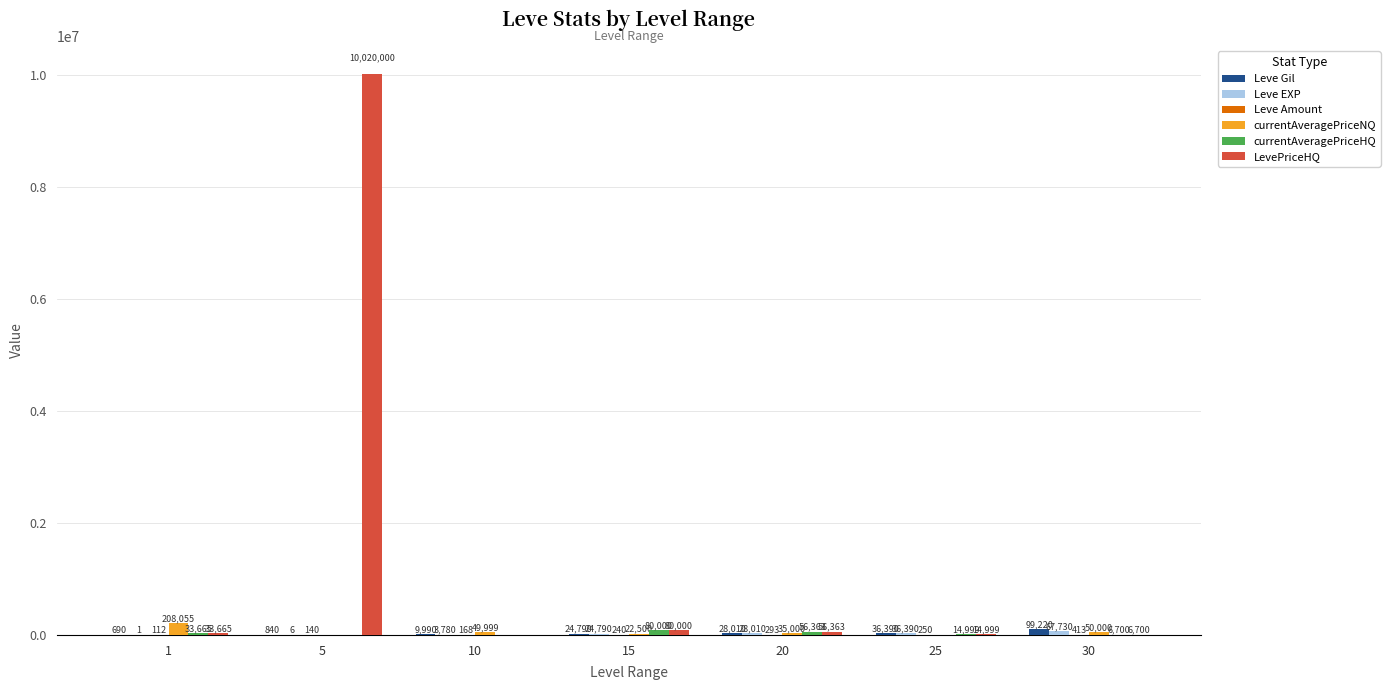

What is the spread (max minus min) of values at 30?

98807